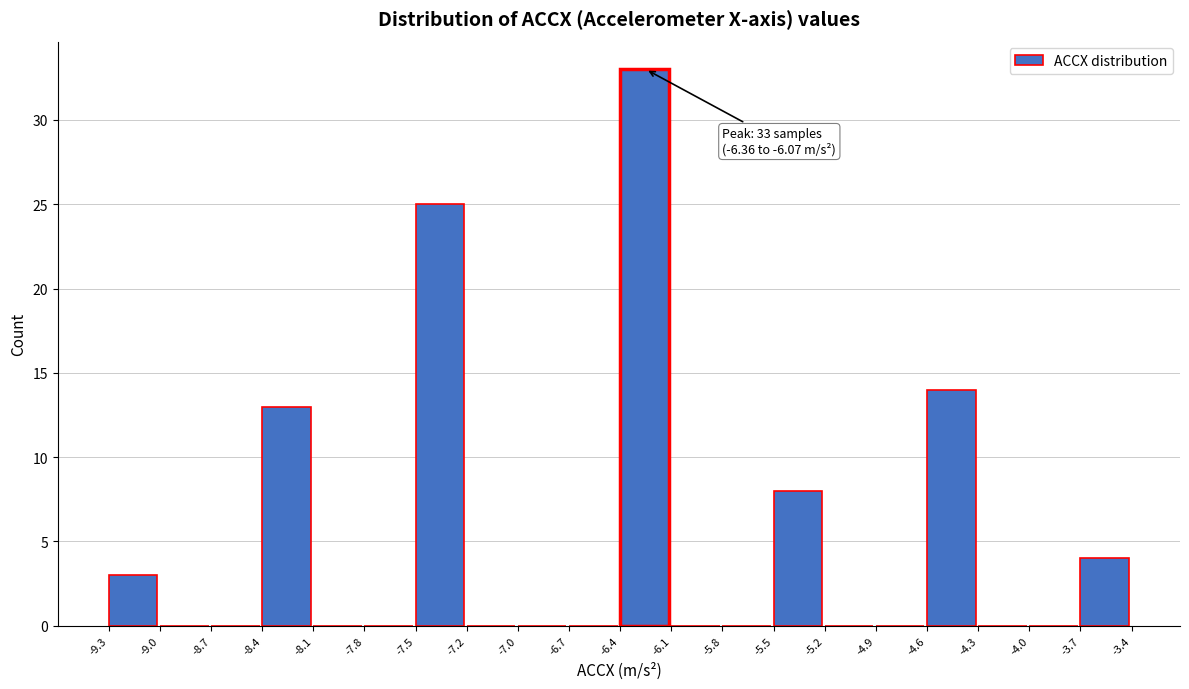

Which range on the x-axis has the tallest bar?

-6.4 to -6.1